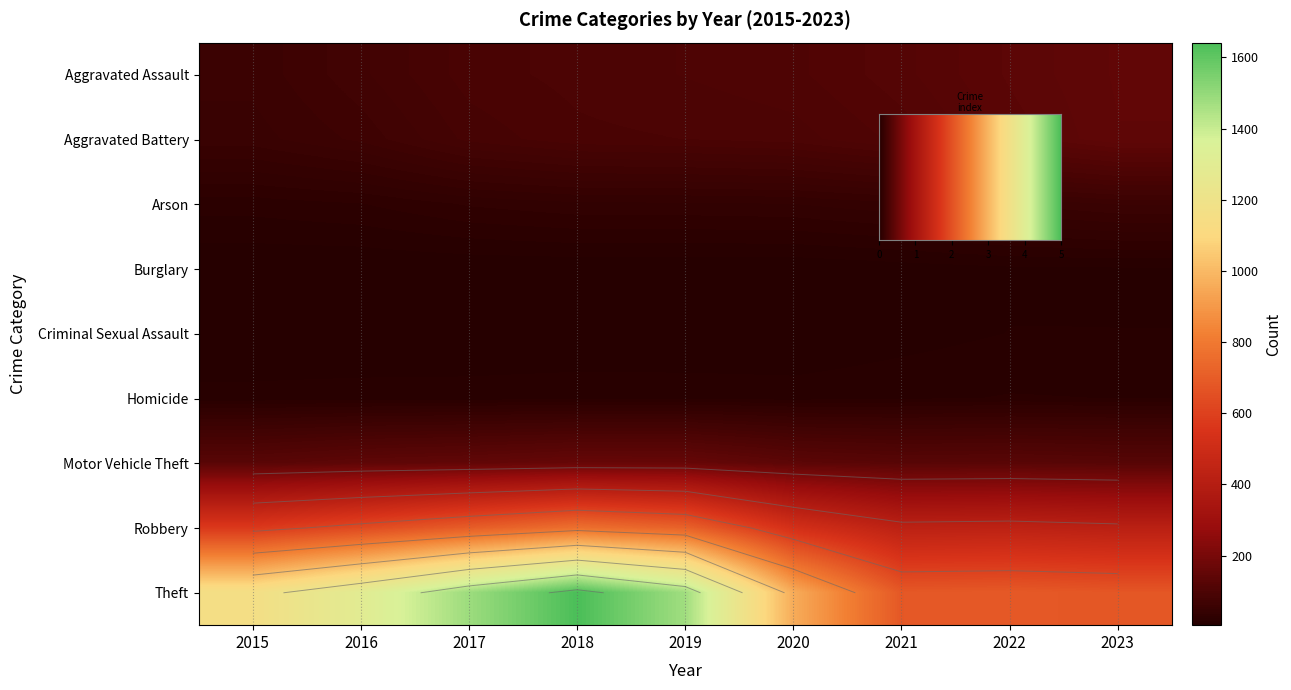

Which series has the largest total across all categories?

Theft